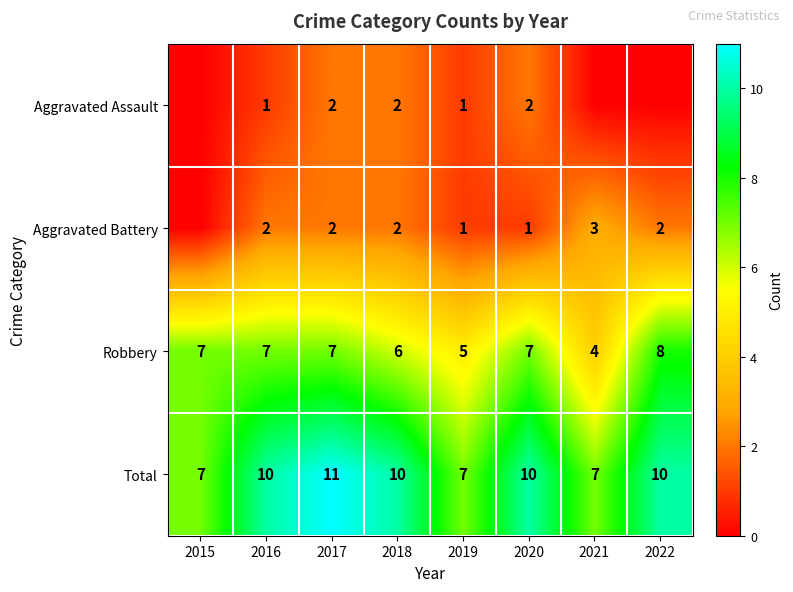

What value does the Robbery series have at 2017?

7